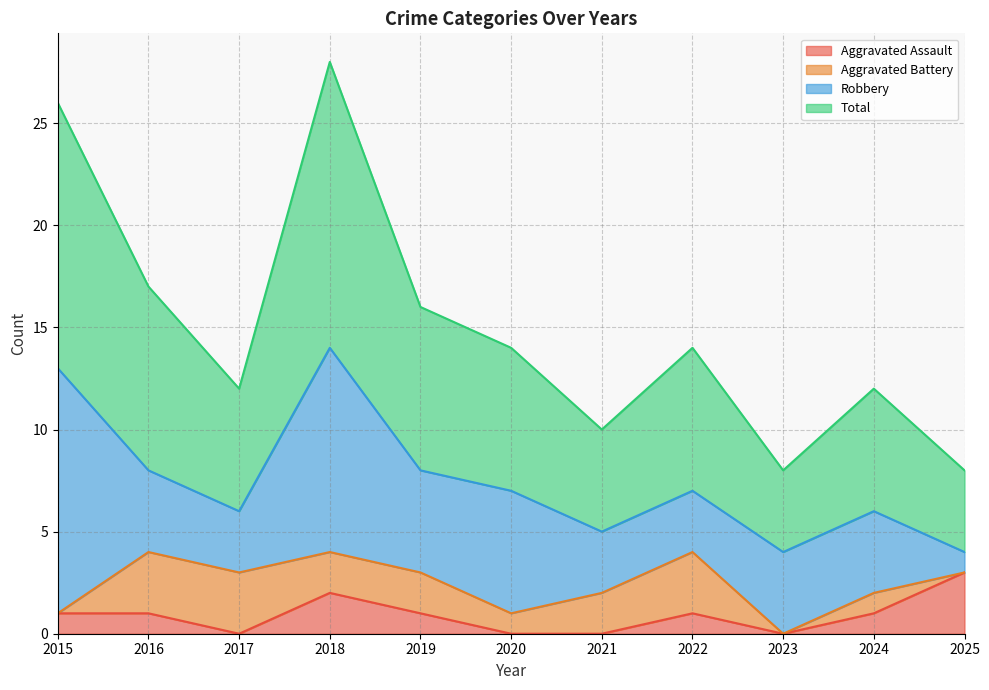

The Aggravated Assault series shows 1 at 2022. True or false?

True